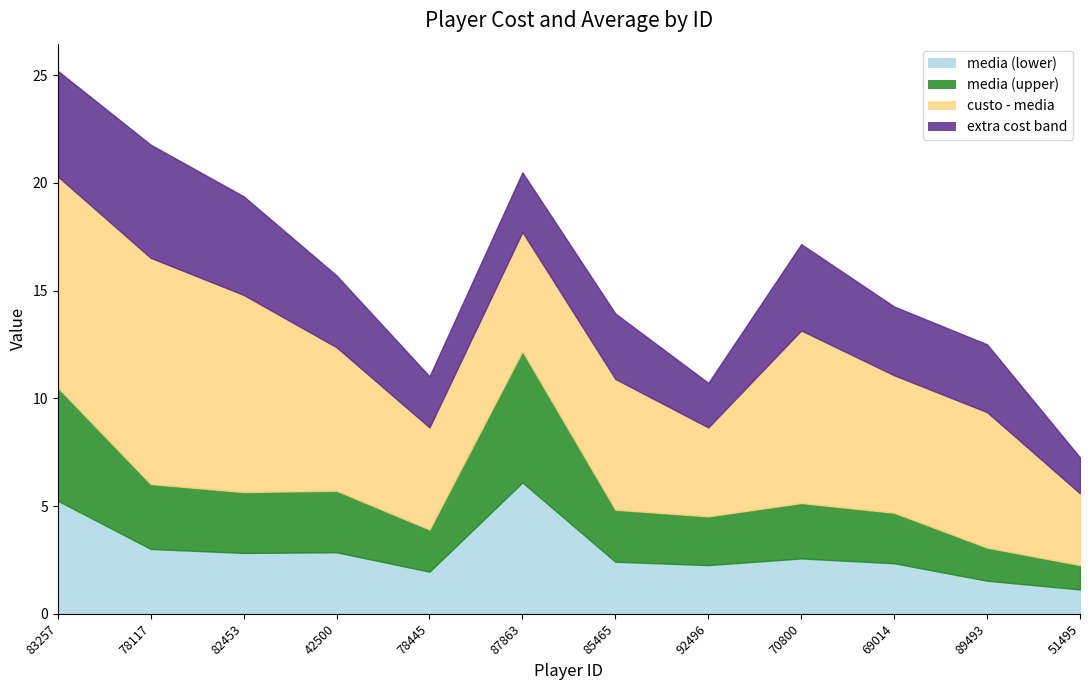

Which series has the largest total across all categories?

Custo